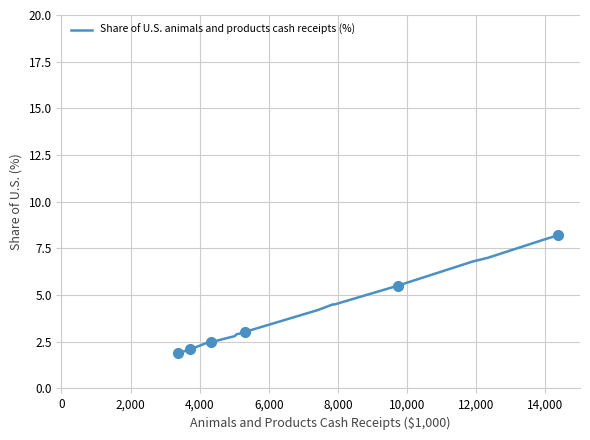

What is the minimum value shown in the chart?

1.9